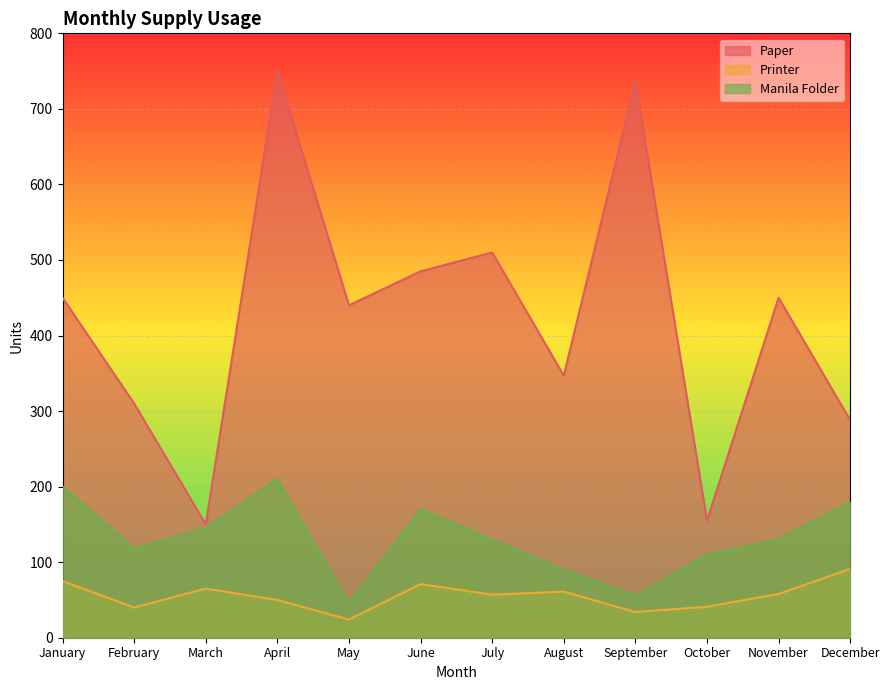

Between January and March, which is larger?

January